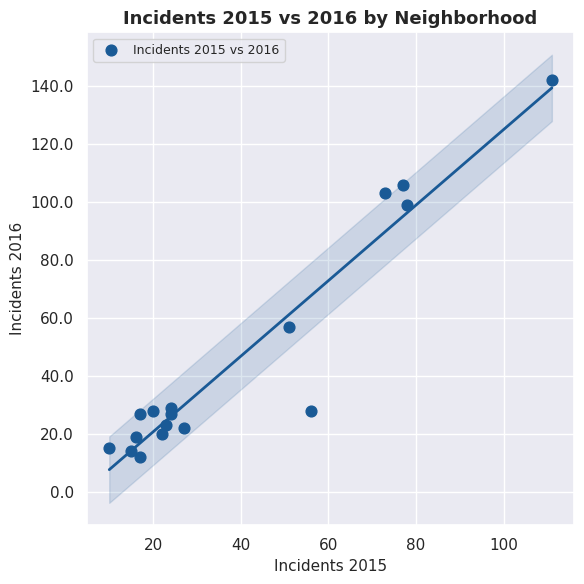

What is the range of Y values (max minus min)?

130